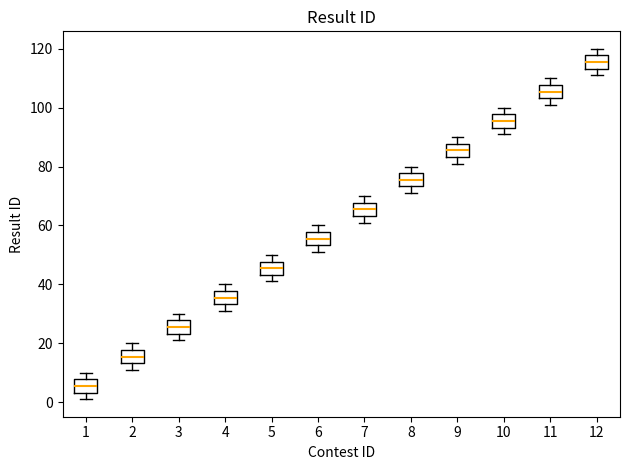

Reading left to right, transcribe this box plot: for each box, give where its median line is, the range the box spans, and where its two whiskers end, as read against the y-axis. The values are not printed on the chart, so give them approximately, as read against the axis.

1: median 6, box 4 to 8, whiskers 2 to 10
2: median 16, box 14 to 18, whiskers 12 to 20
3: median 26, box 24 to 28, whiskers 22 to 30
4: median 36, box 34 to 38, whiskers 32 to 40
5: median 46, box 44 to 48, whiskers 42 to 50
6: median 56, box 54 to 58, whiskers 52 to 60
7: median 66, box 64 to 68, whiskers 62 to 70
8: median 76, box 74 to 78, whiskers 72 to 80
9: median 86, box 84 to 88, whiskers 82 to 90
10: median 96, box 94 to 98, whiskers 92 to 100
11: median 106, box 104 to 108, whiskers 102 to 110
12: median 116, box 114 to 118, whiskers 112 to 120